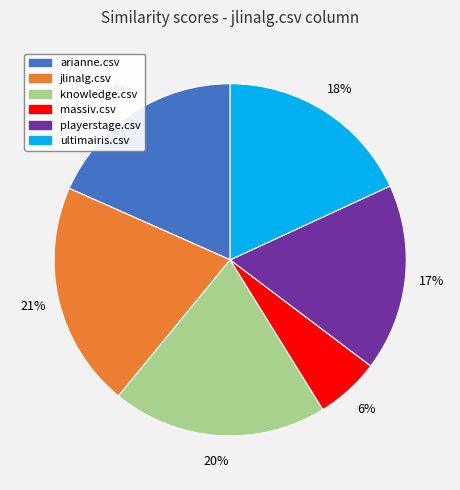

Between massiv.csv and knowledge.csv, which is larger?

knowledge.csv